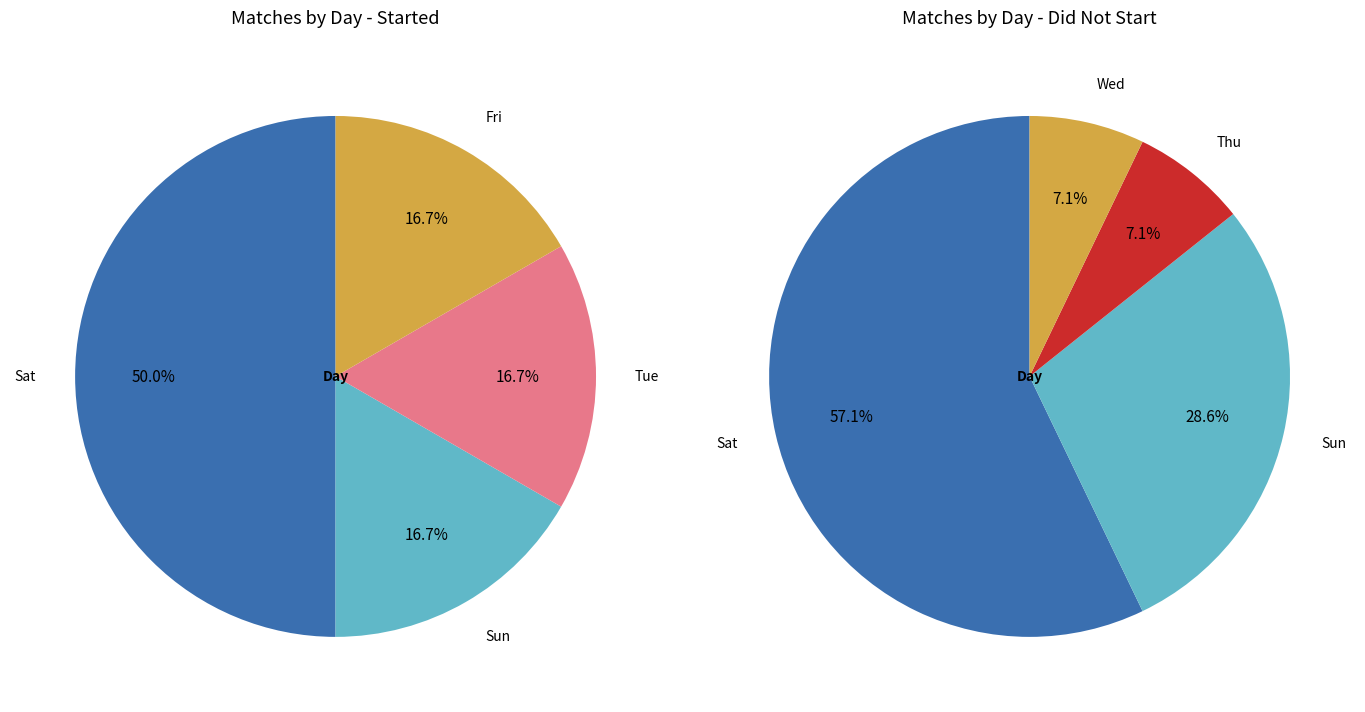

The Wed slice represents 15% of the pie. True or false?

False